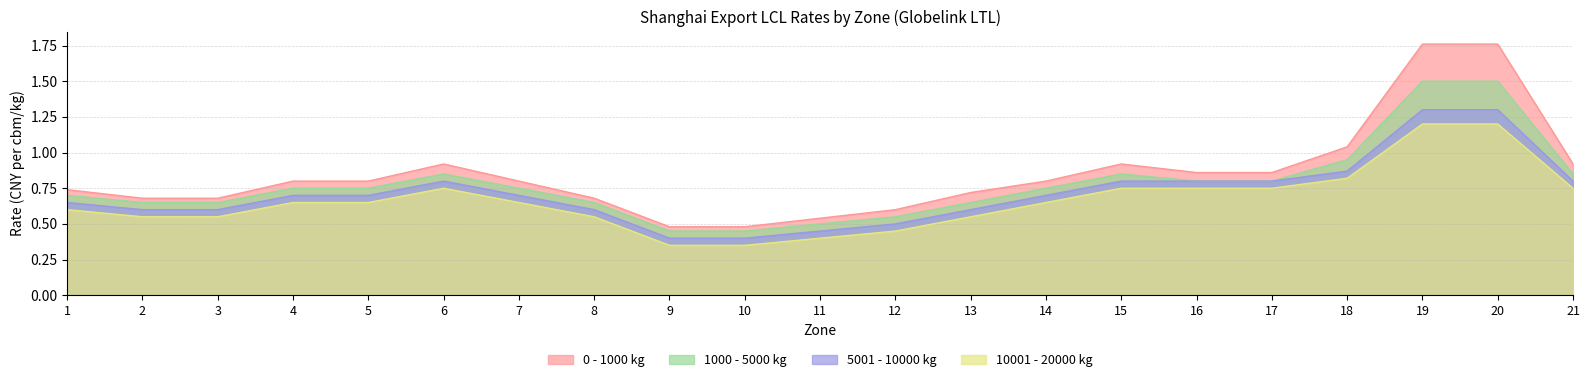

At which category does 5001 - 10000 kg reach its first local peak?

6